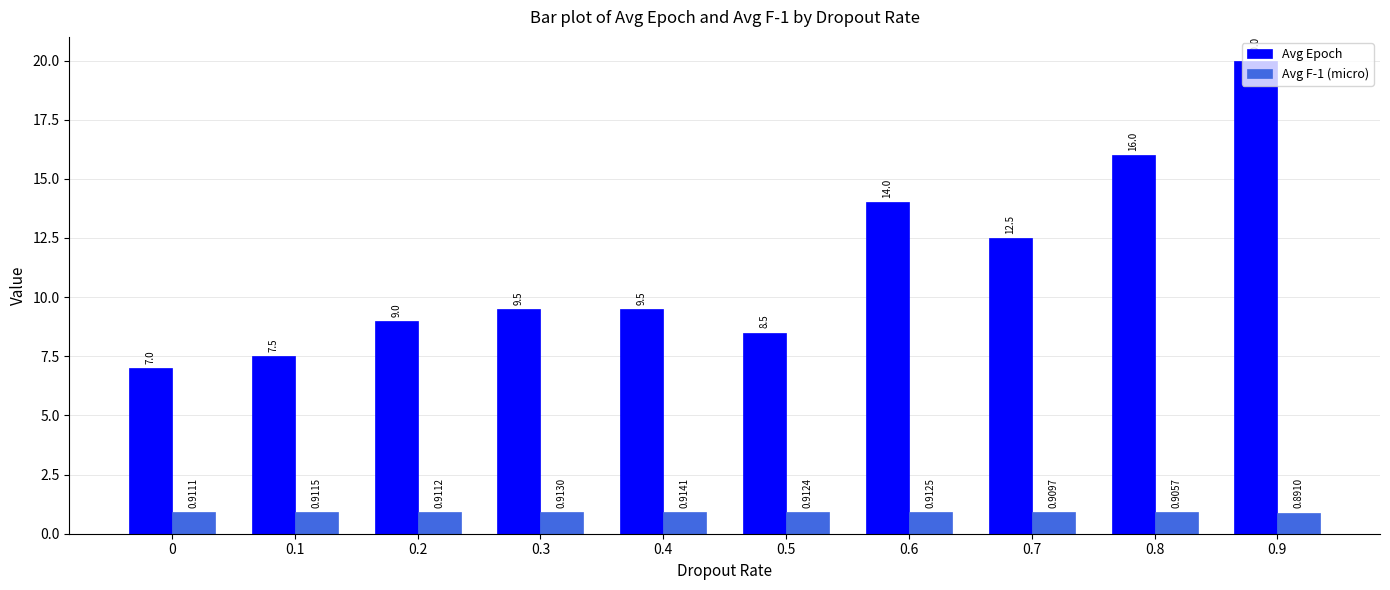

What is the difference between the maximum and minimum values in the Avg Epoch series?

13.0